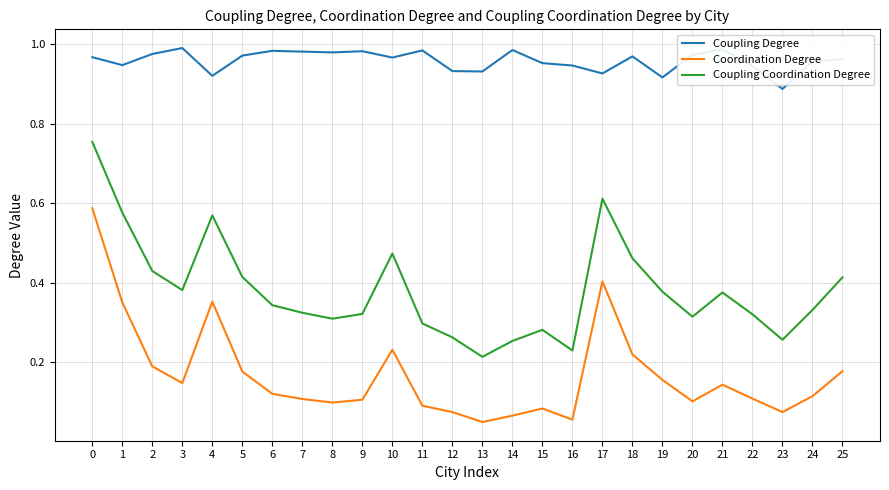

Where is the first local minimum for Coupling Coordination Degree?

3